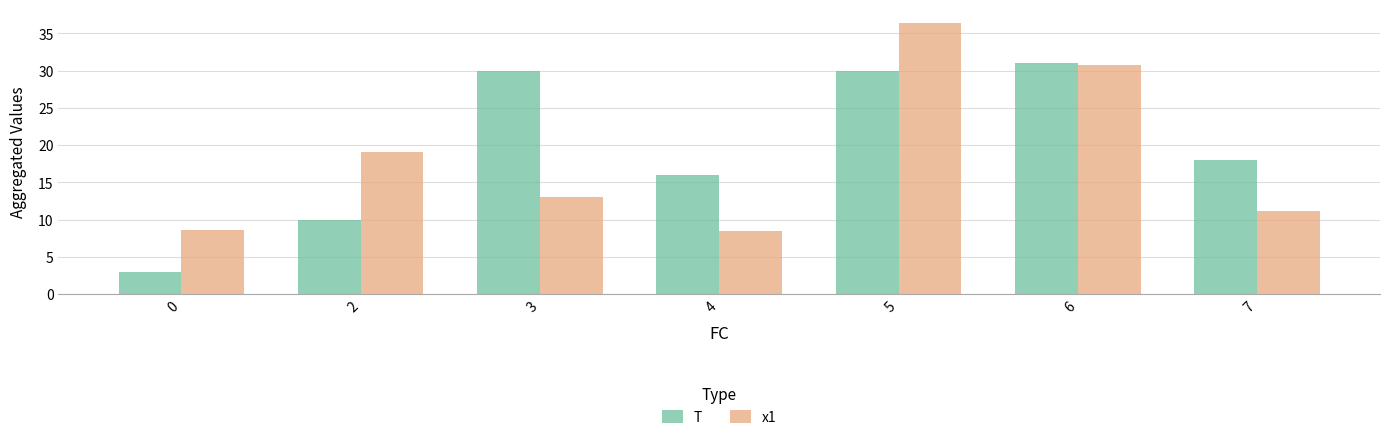

At which category is the sum across all series the highest?

5